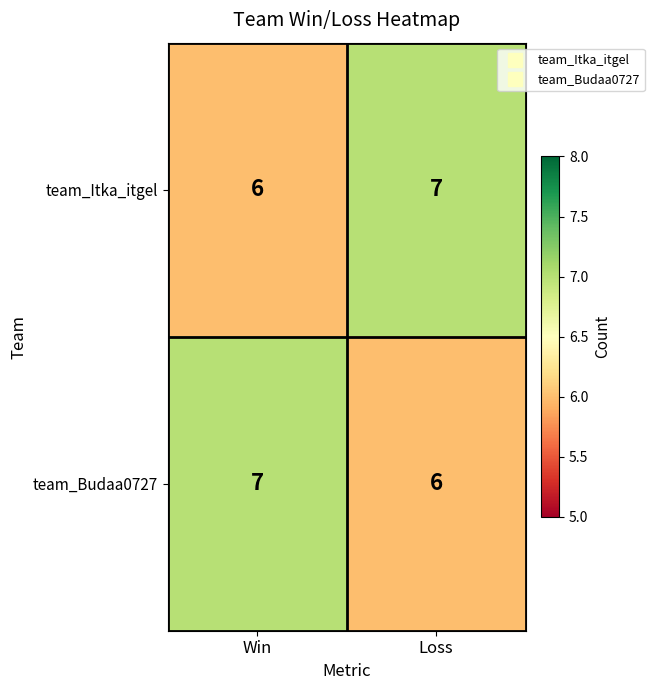

What is the sum of all team_Itka_itgel values?

13